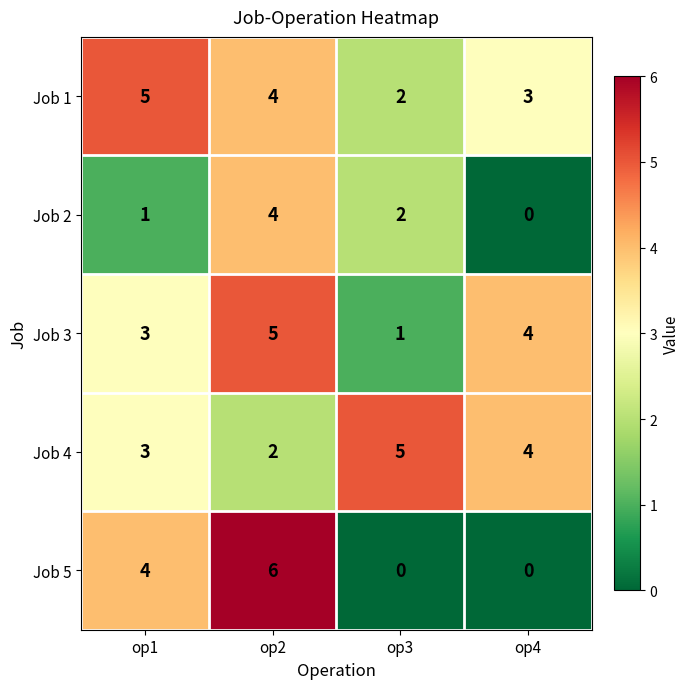

Reading left to right, list all the values displayed in this chart.

Job 1: op1=5	op2=4	op3=2	op4=3
Job 2: op1=1	op2=4	op3=2	op4=0
Job 3: op1=3	op2=5	op3=1	op4=4
Job 4: op1=3	op2=2	op3=5	op4=4
Job 5: op1=4	op2=6	op3=0	op4=0